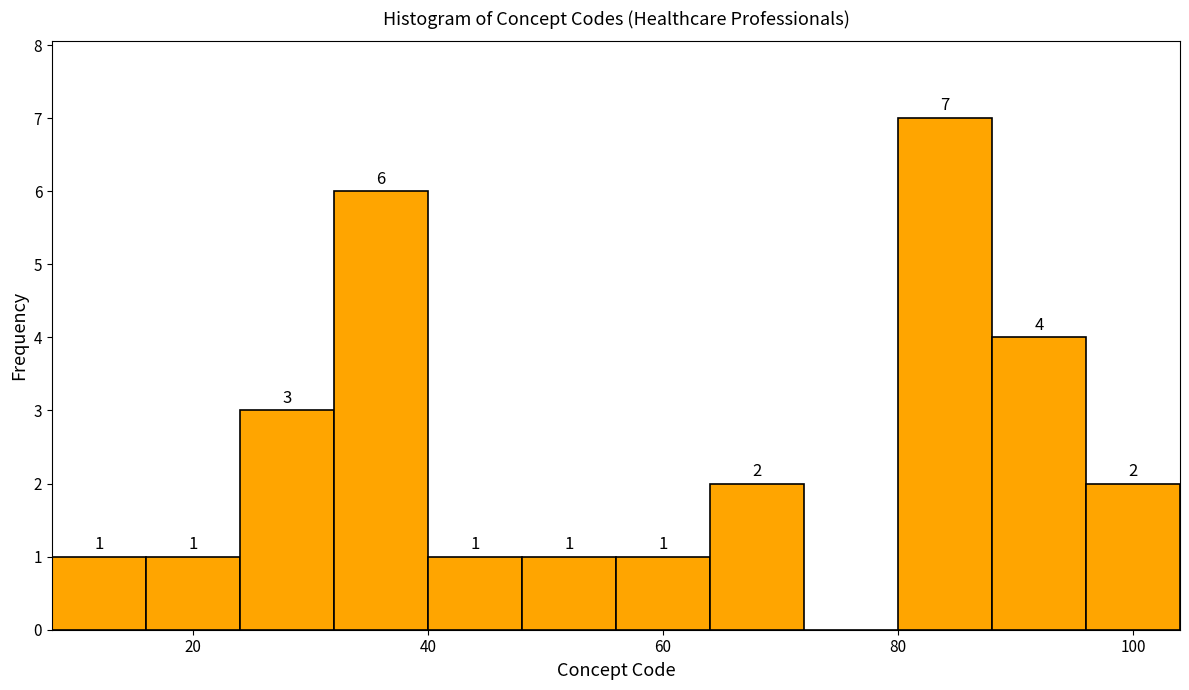

Which range on the x-axis has the tallest bar?

80 to 88